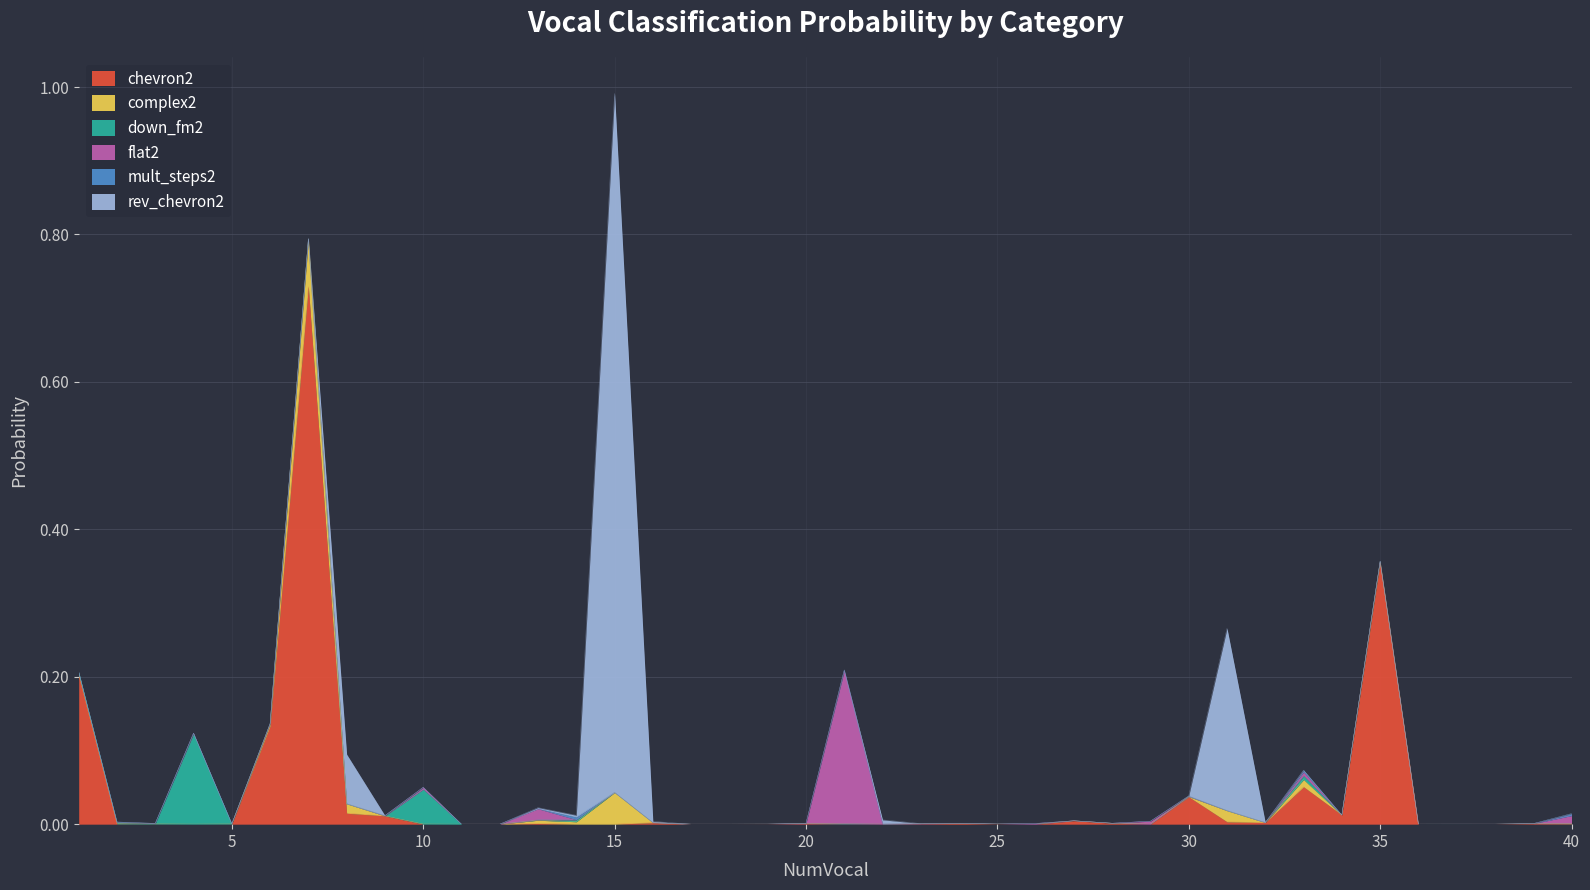

Which series has the largest range (max minus min)?

rev_chevron2